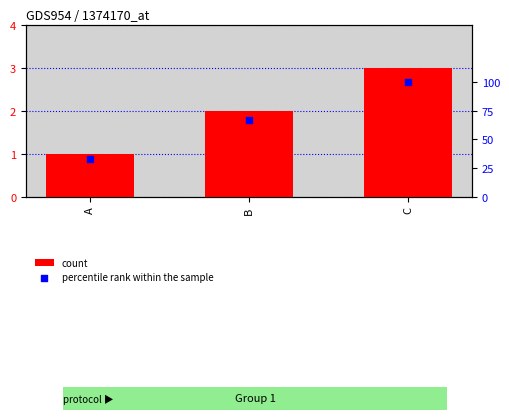

Which series has the largest total across all categories?

count